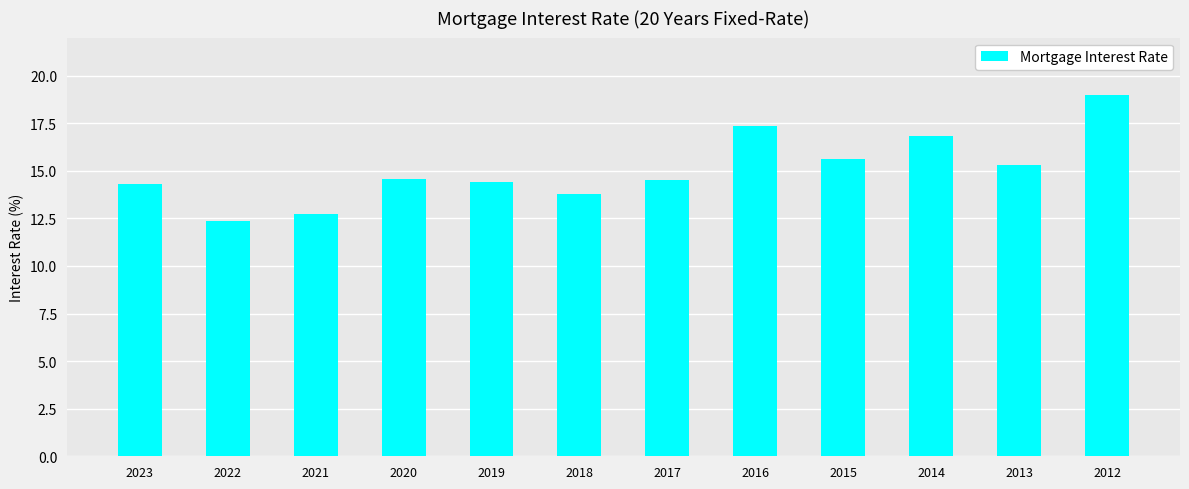

What is the difference between the values at 2020 and 2018?

0.8